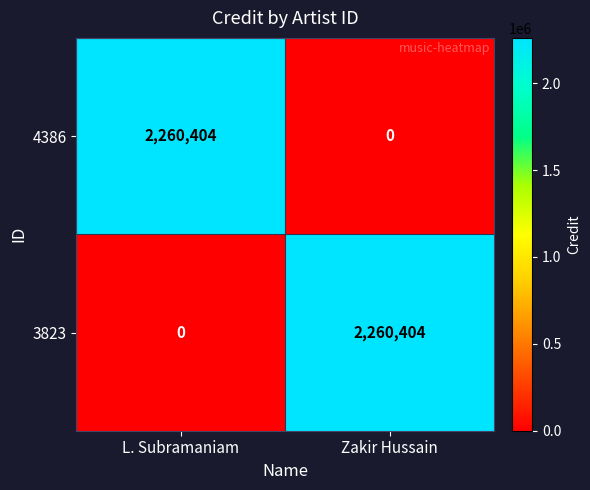

What is the total value across all series at L. Subramaniam?

2260404